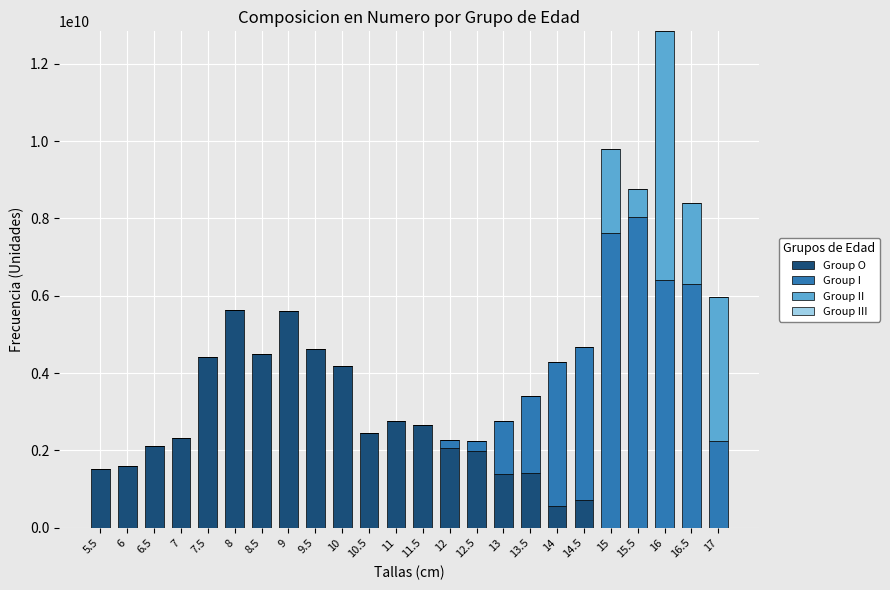

The value of Group O at 16.5 is 0.0. True or false?

True